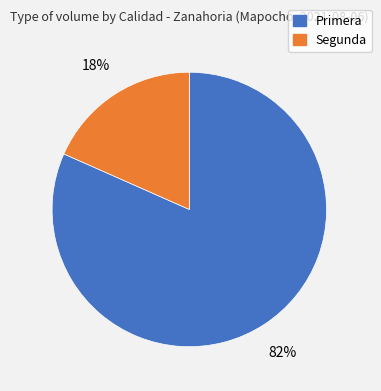

What is the smallest slice in the pie chart?

Segunda